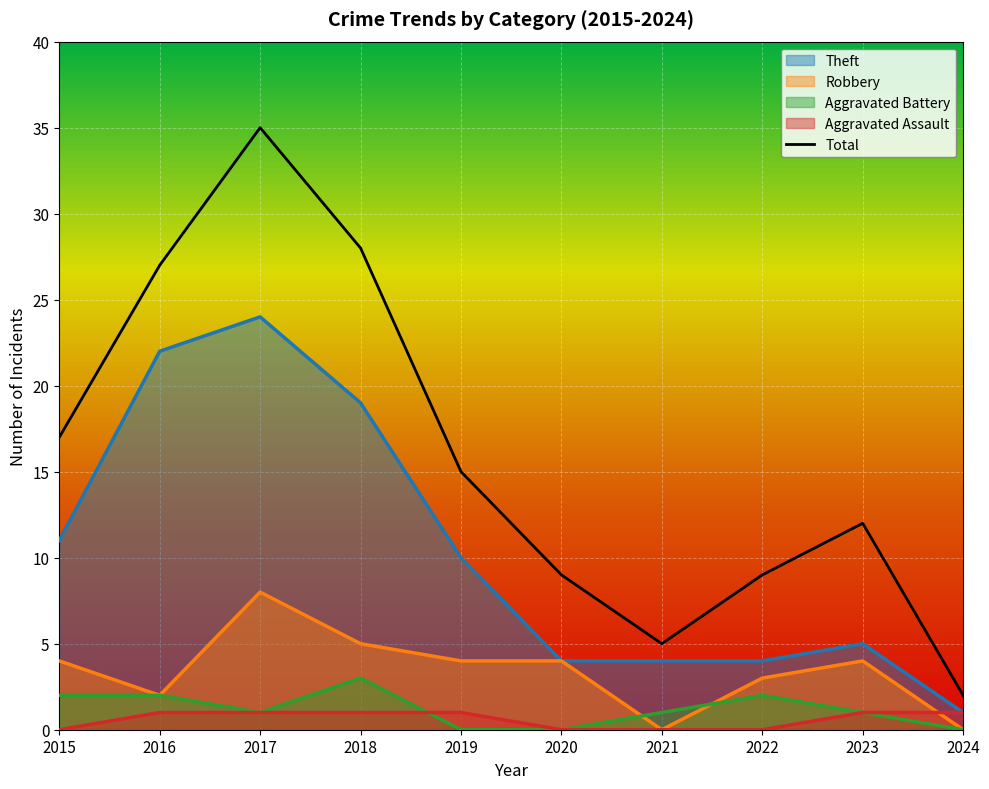

At which label does Robbery reach its minimum?

2021